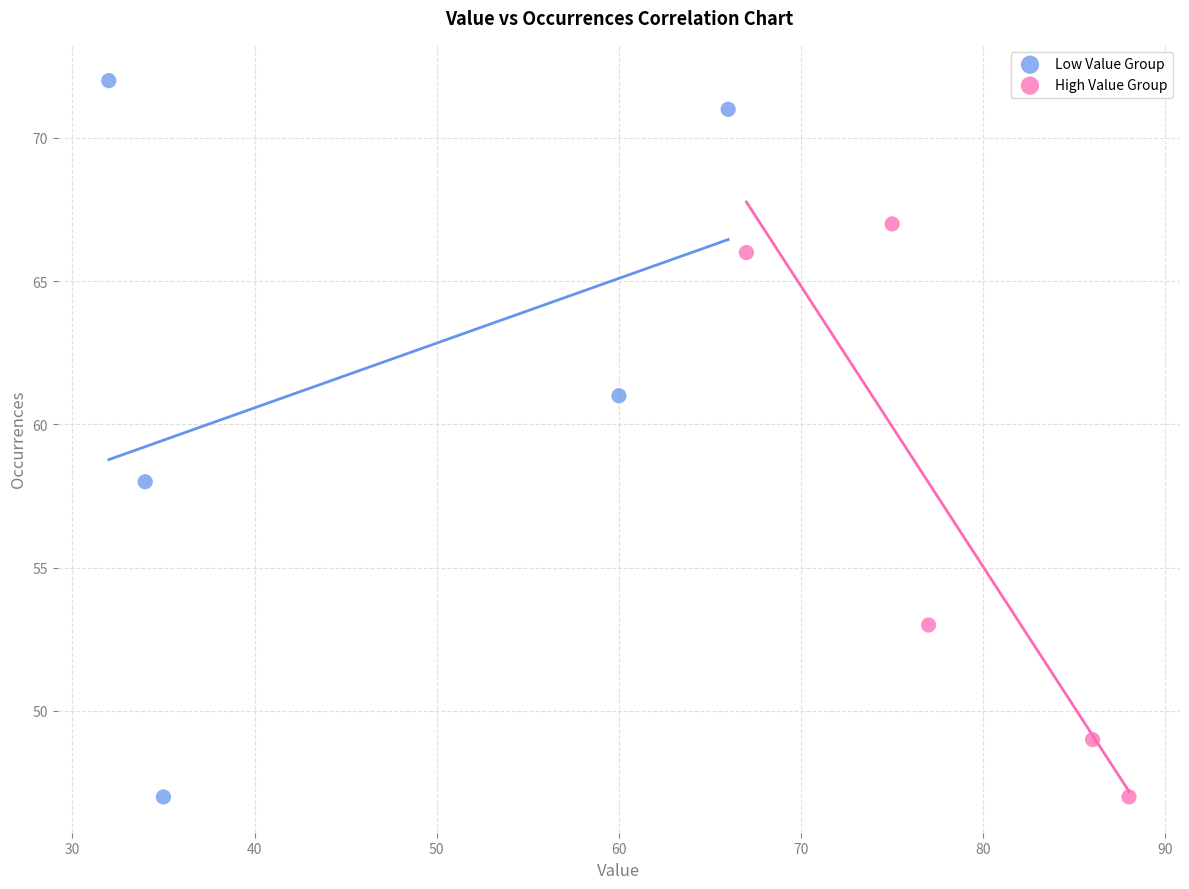

Which series contains the highest Y value?

Low Value Group